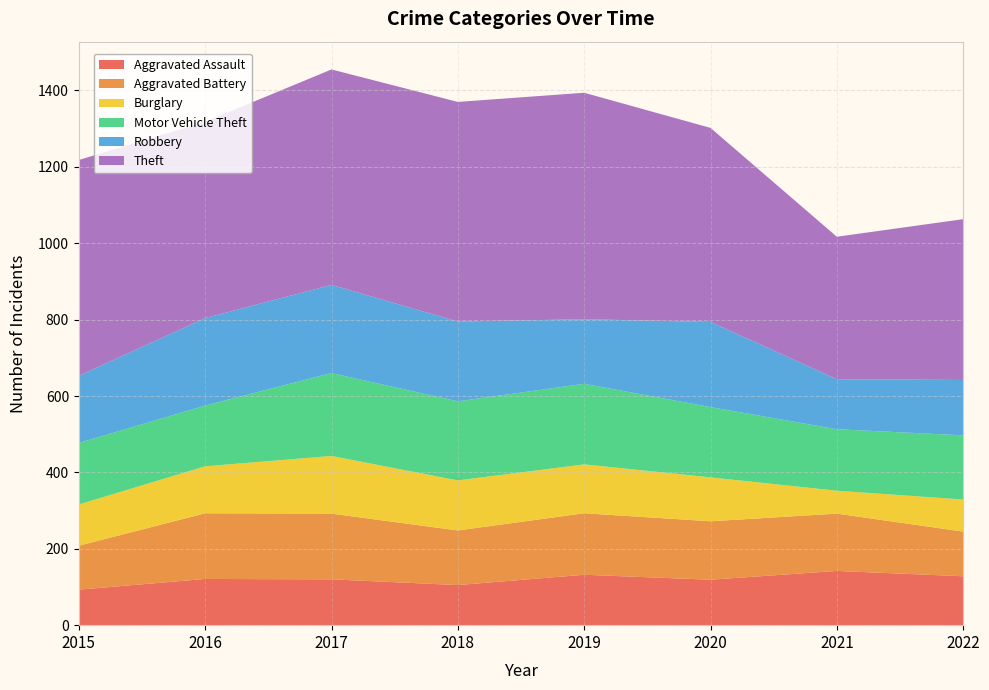

Reading left to right, list all the values displayed in this chart.

Aggravated Assault: 2015=93	2016=121	2017=120	2018=105	2019=132	2020=119	2021=142	2022=128
Aggravated Battery: 2015=115	2016=172	2017=172	2018=143	2019=161	2020=153	2021=150	2022=117
Burglary: 2015=108	2016=123	2017=151	2018=131	2019=128	2020=115	2021=60	2022=84
Motor Vehicle Theft: 2015=161	2016=159	2017=217	2018=207	2019=211	2020=184	2021=161	2022=168
Robbery: 2015=176	2016=229	2017=231	2018=209	2019=169	2020=223	2021=131	2022=145
Theft: 2015=565	2016=514	2017=564	2018=575	2019=593	2020=508	2021=373	2022=421